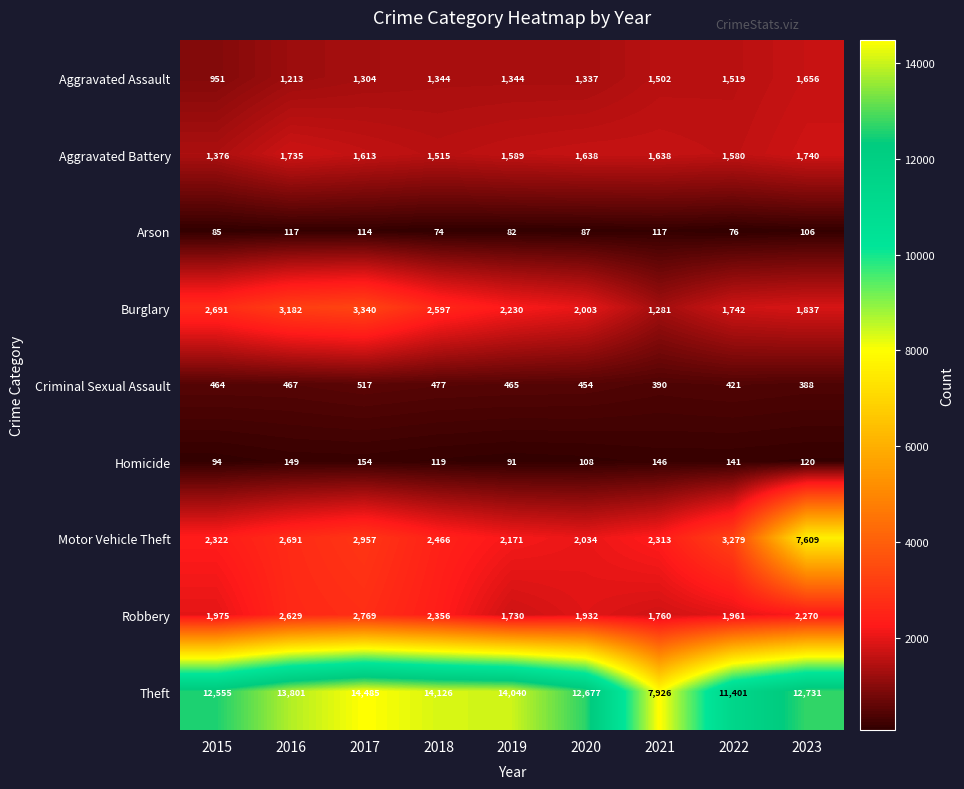

What is the difference between the maximum and minimum values in the Aggravated Battery series?

364